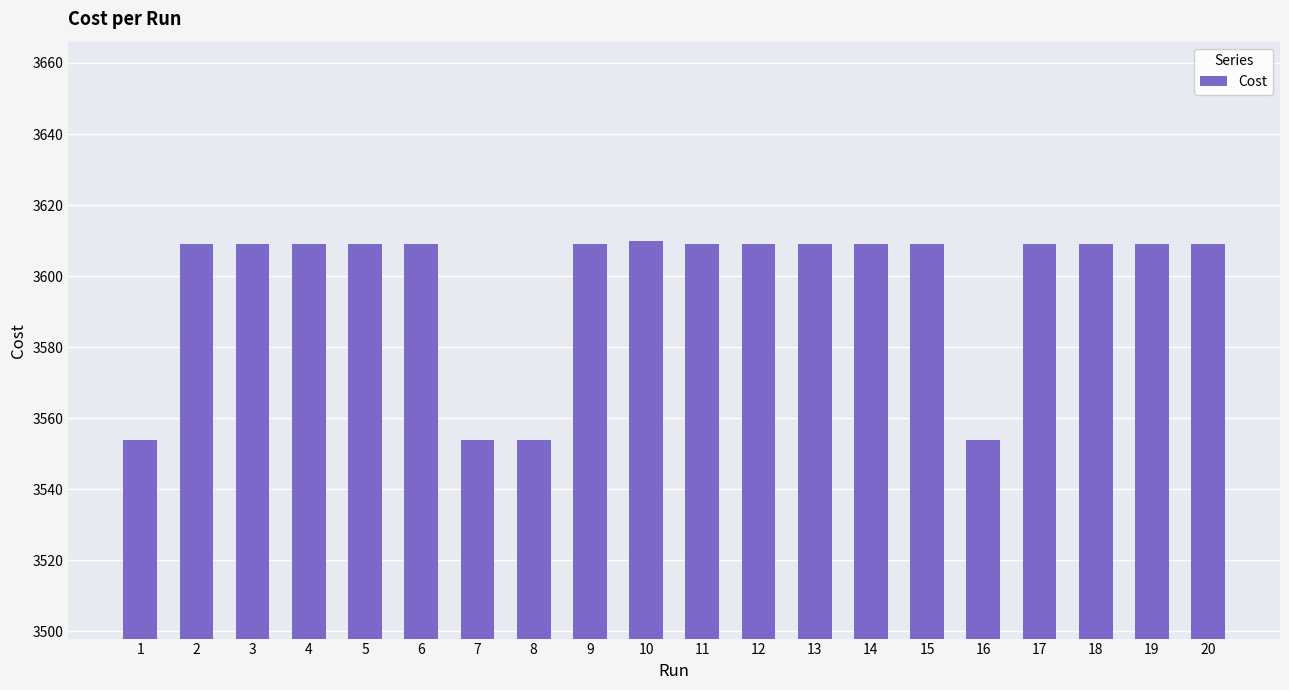

What is the average value?

3598.1